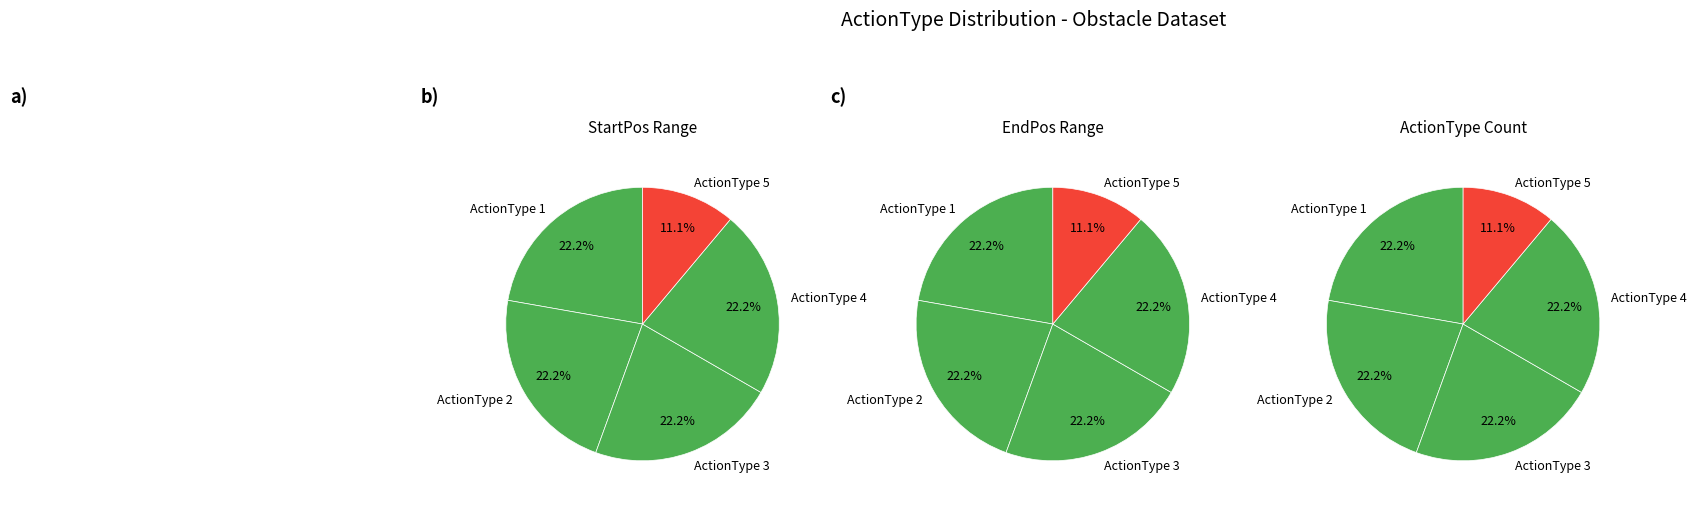

Is it true that ActionType 5 is 1% of the pie?

False